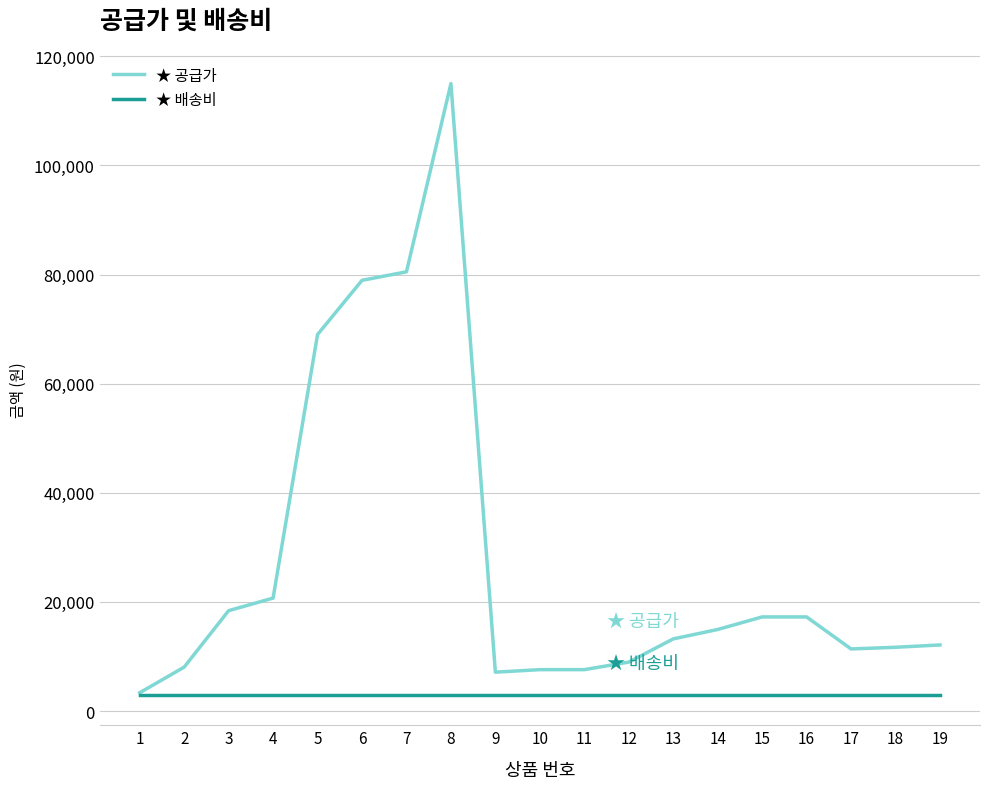

What is the spread (max minus min) of values at 10?

4590